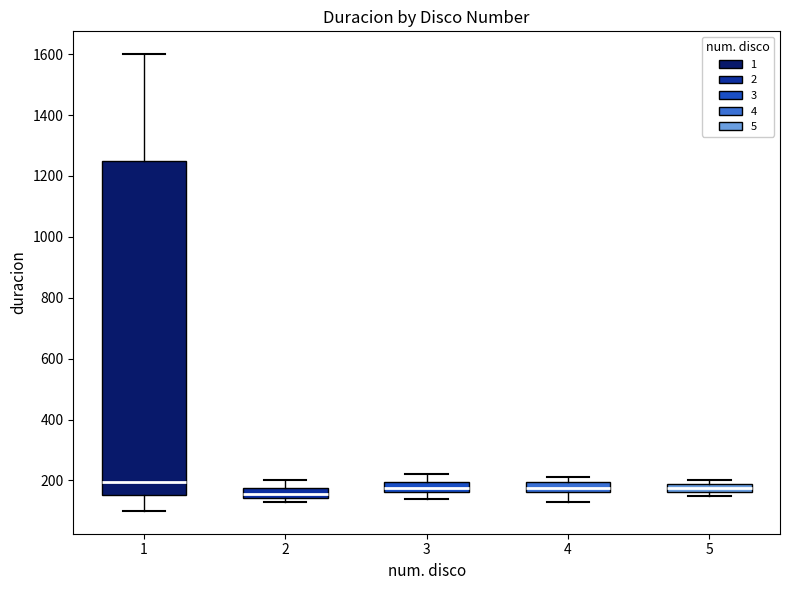

Which box has the lowest median line?

2